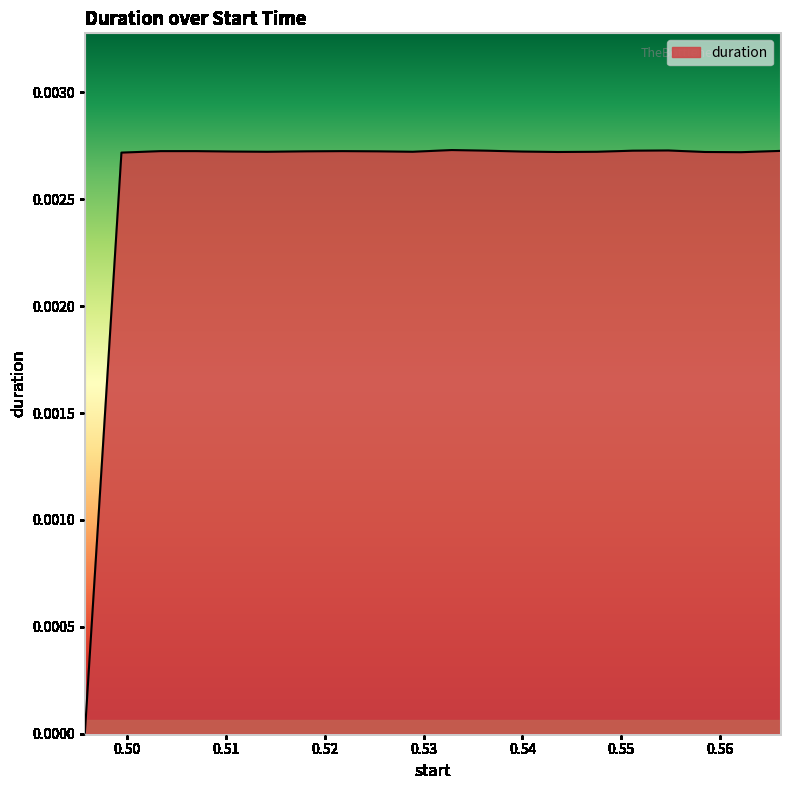

Does the chart have visible grid lines?

No